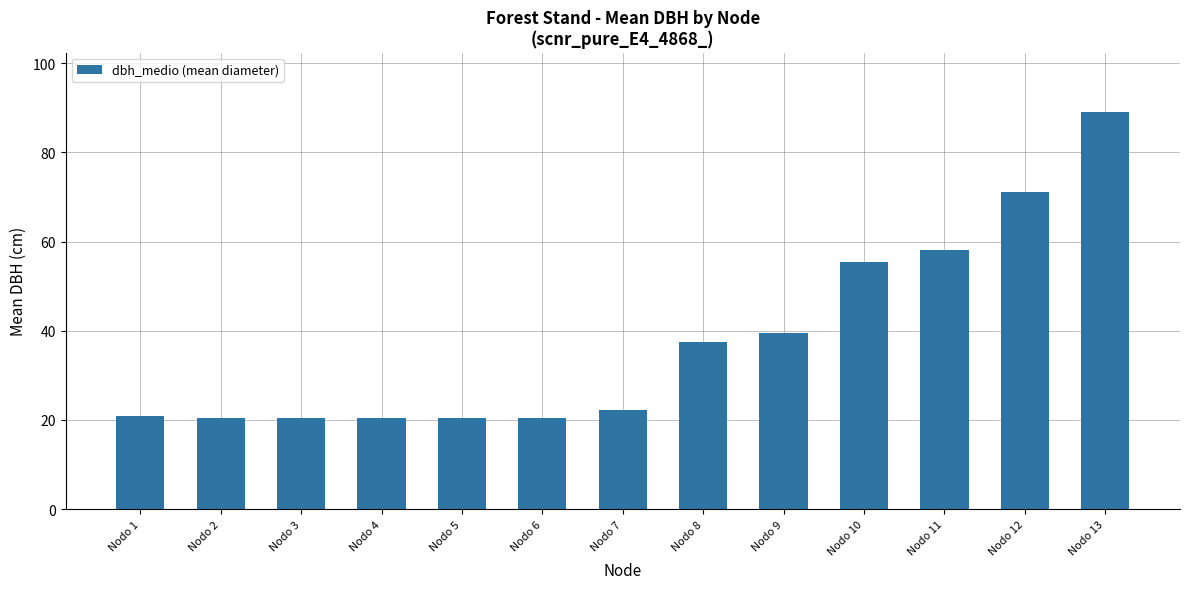

How many bars are there in total?

13